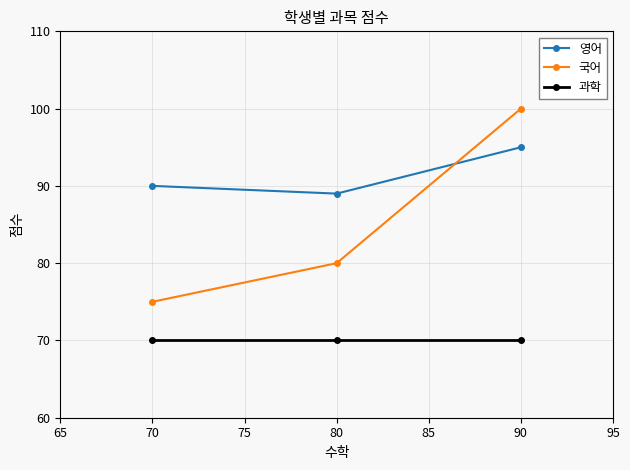

Reading left to right, extract all data points from this chart.

영어: 70=90	80=89	90=95
국어: 70=75	80=80	90=100
과학: 70=70	80=70	90=70